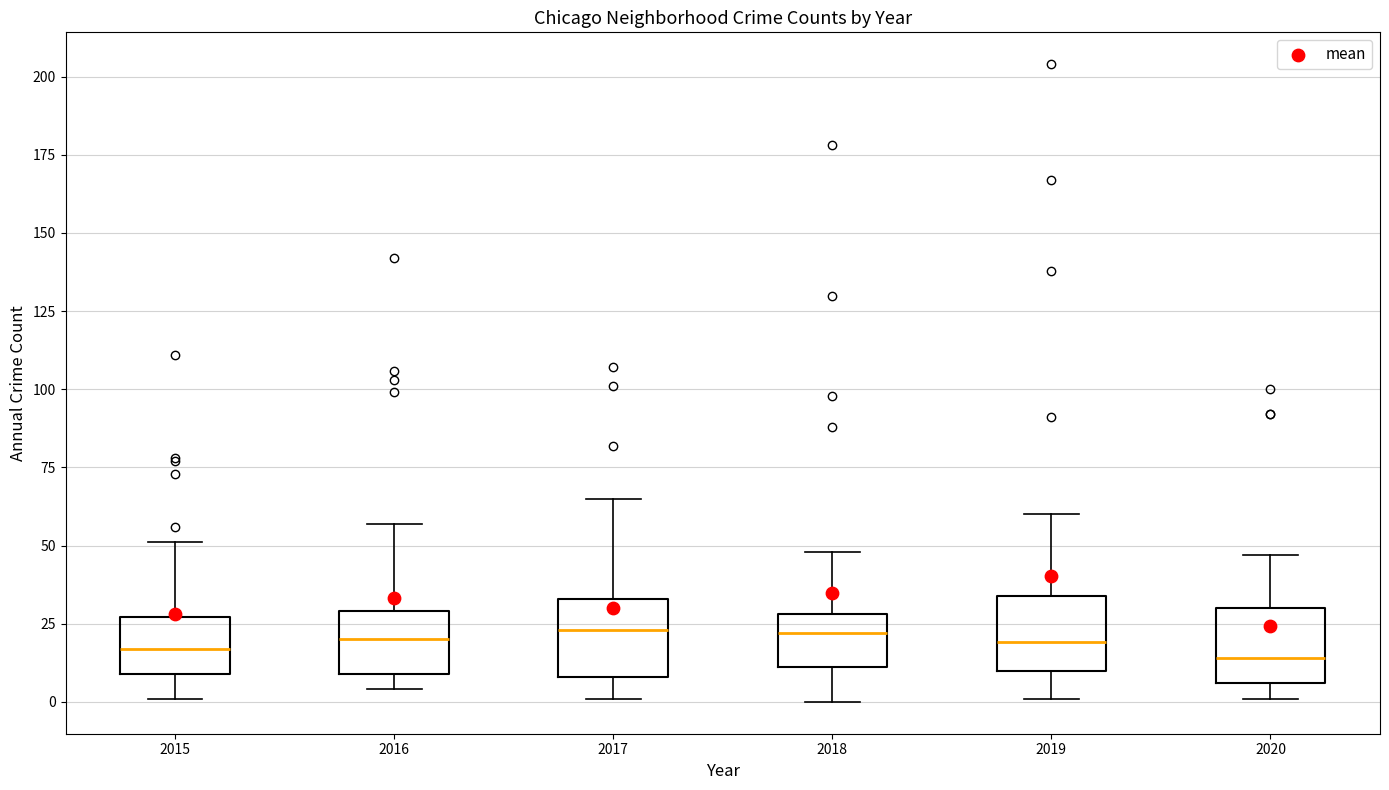

Where does the median line of the box at x = 2017 sit on the y-axis? The values are not printed on the chart, so give them approximately, as read against the axis.

25